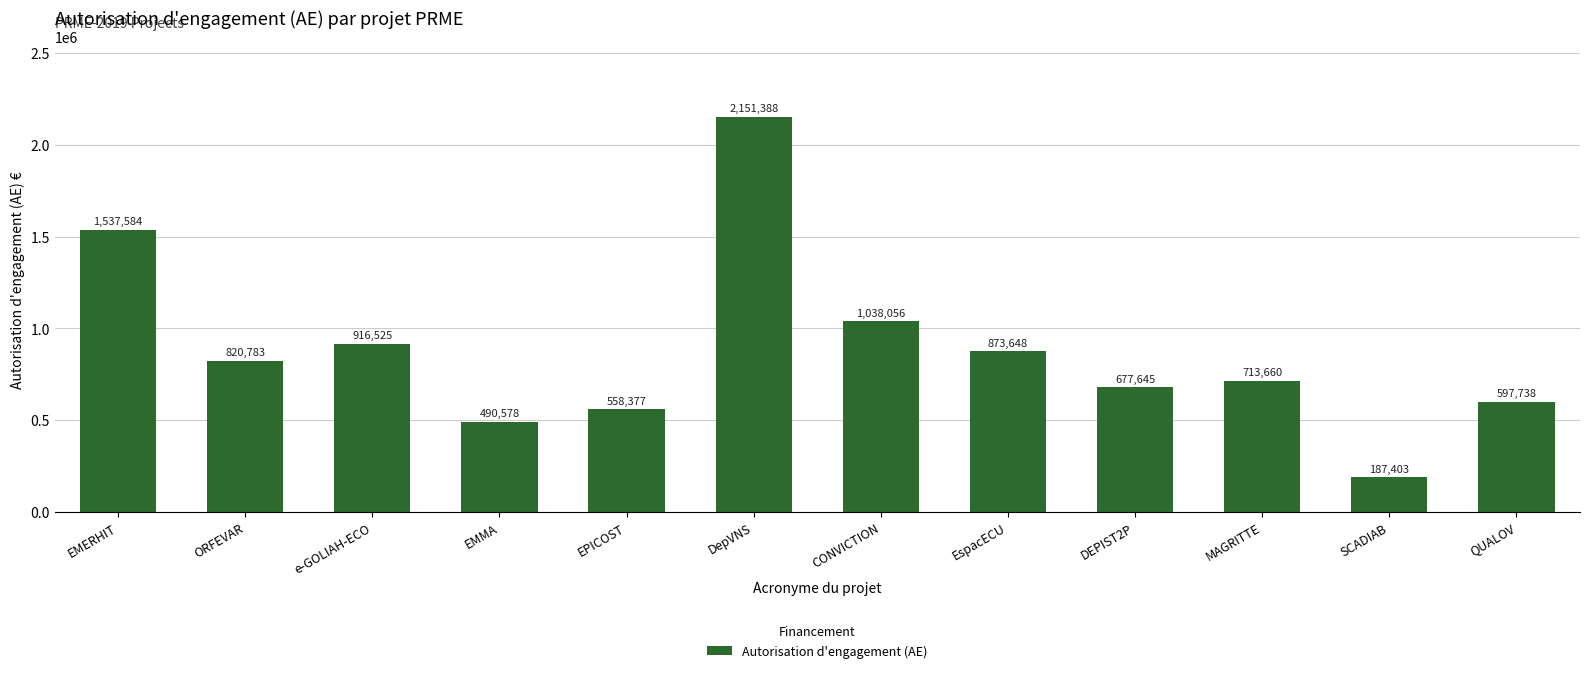

How many bars are there in total?

12